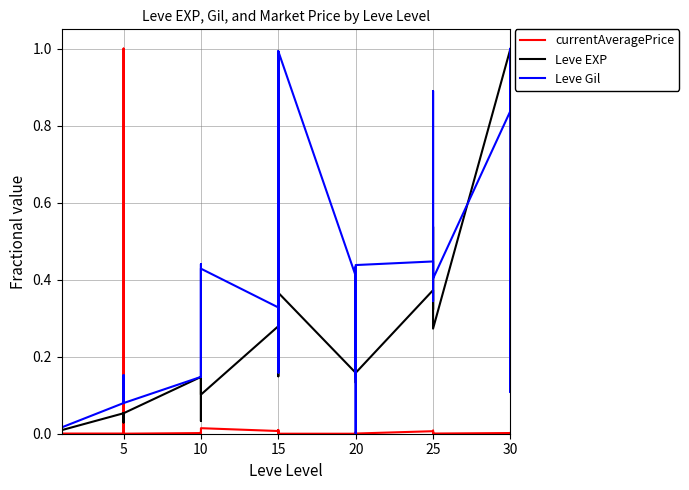

What is the difference between the Leve EXP values at 15 and 5?

0.1